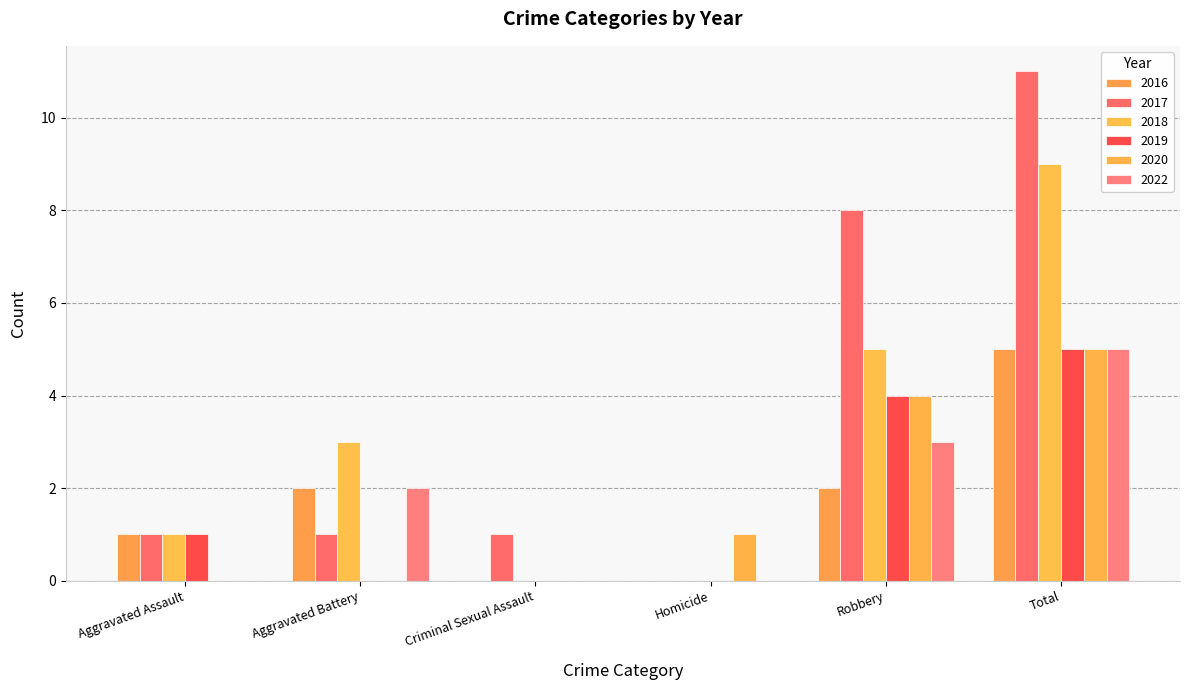

Is it true that 2019 equals 0 at Aggravated Assault?

False